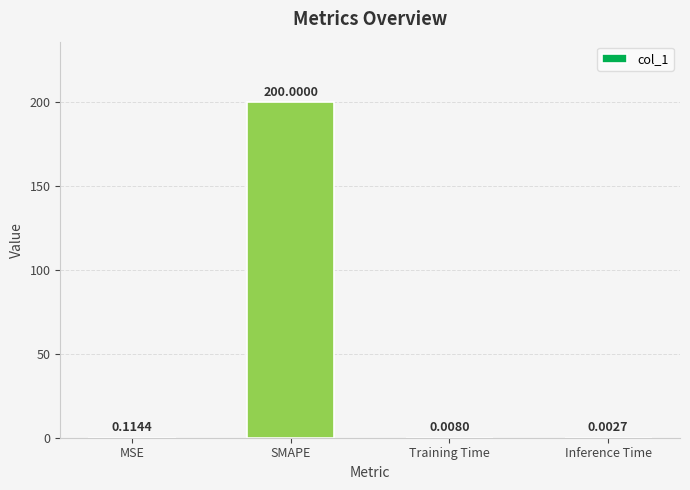

Between MSE and SMAPE, which is larger?

SMAPE